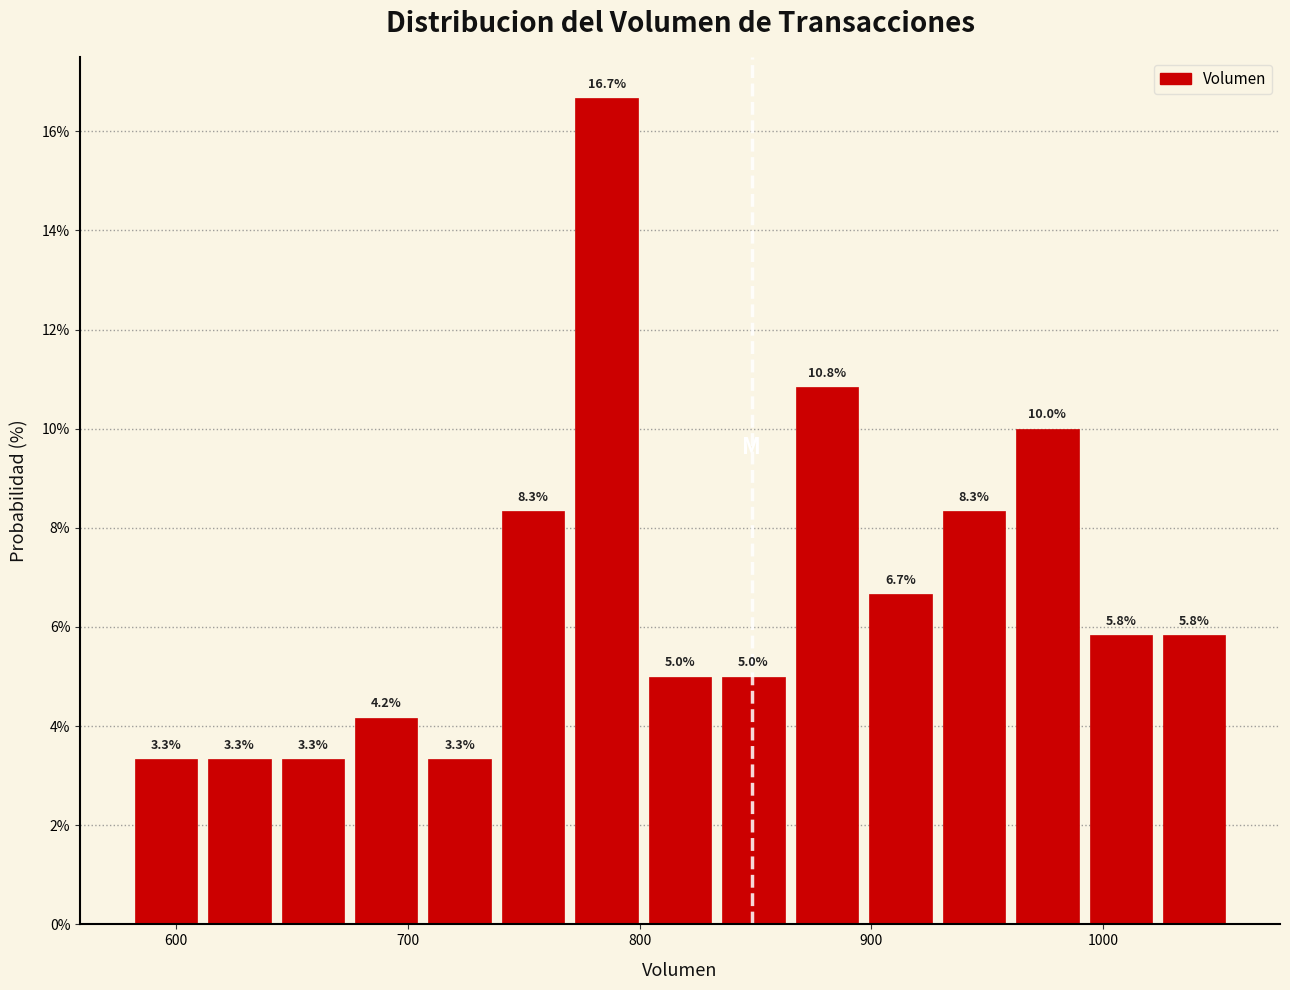

Read against the x-axis, roughly where is the centre of the tallest bar?

790